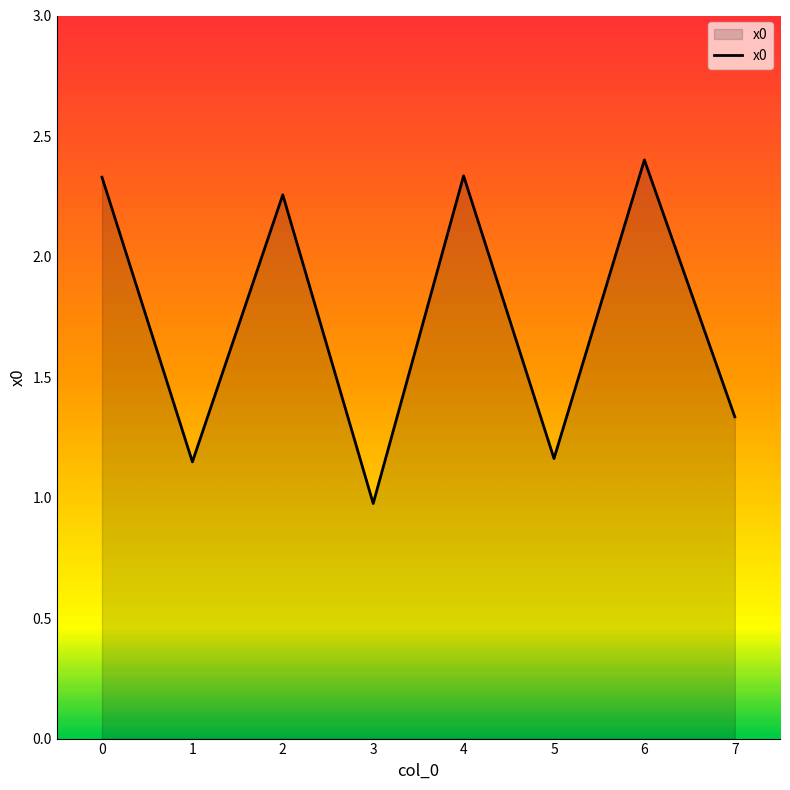

Count the number of categories in the chart.

8